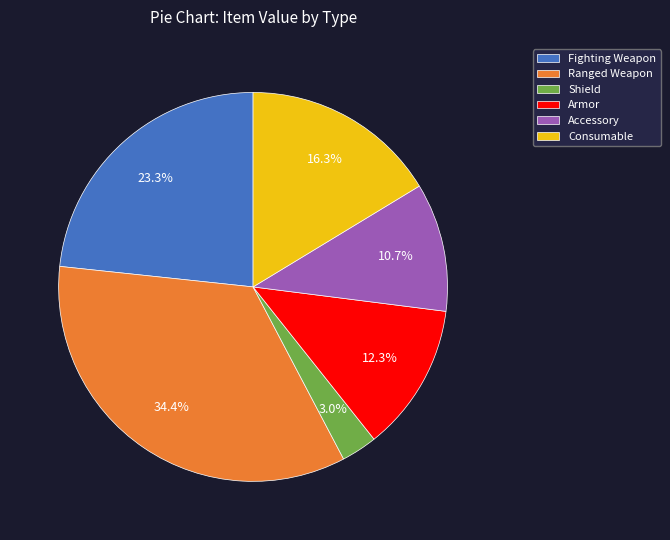

Does Ranged Weapon represent more than half of the total?

No